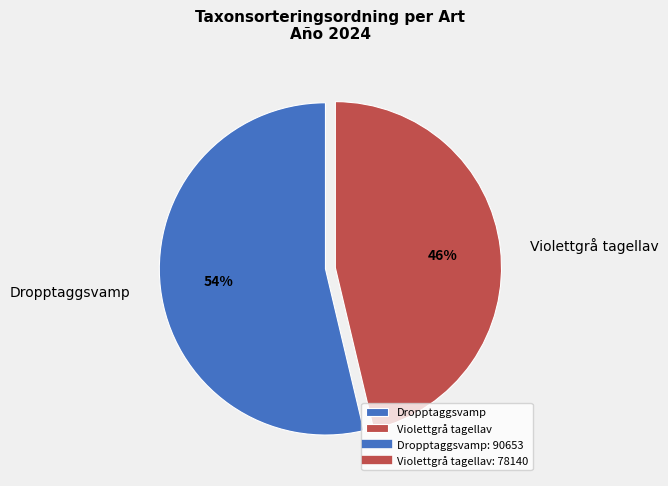

Approximately how many times larger is the value at Violettgrå tagellav compared to Dropptaggsvamp?

0.9